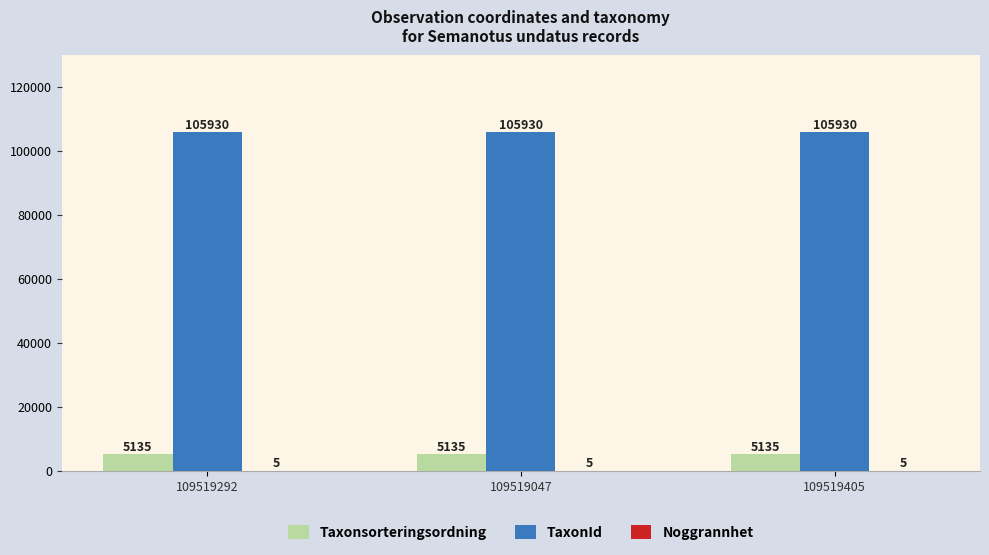

What is the sum of all Taxonsorteringsordning values?

15405